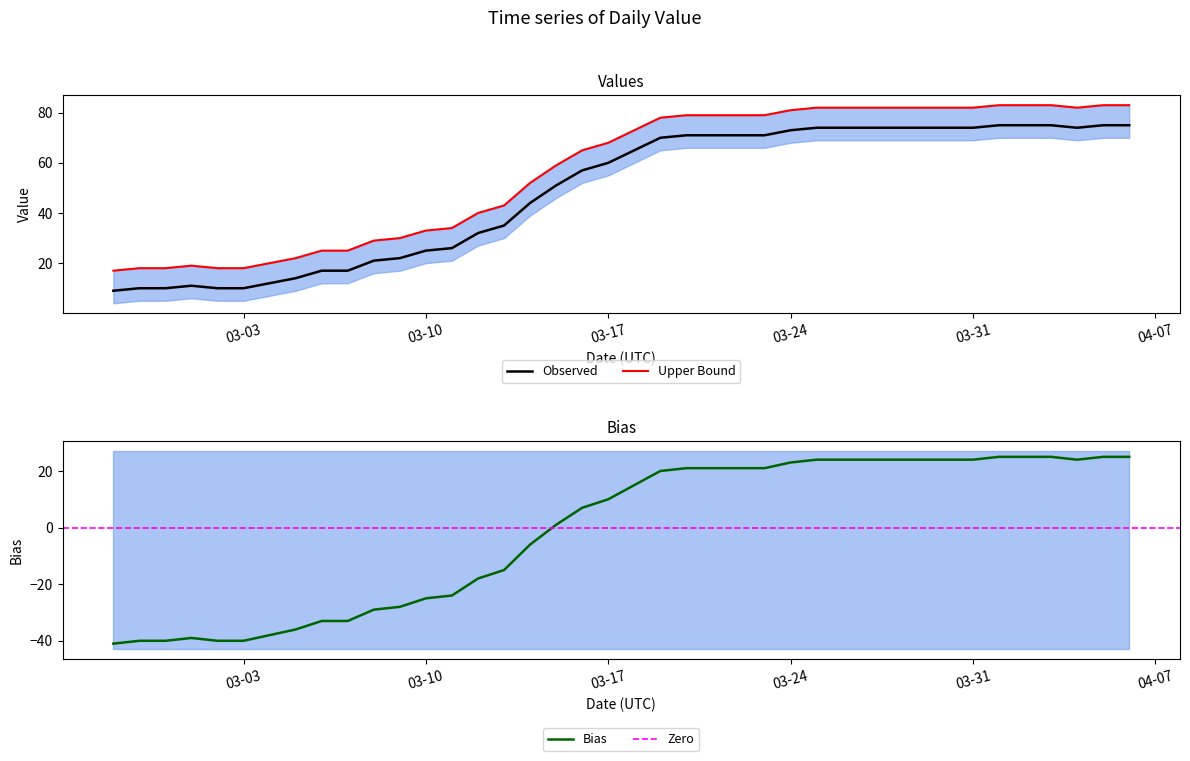

What is the highest value of the Observed series?

75